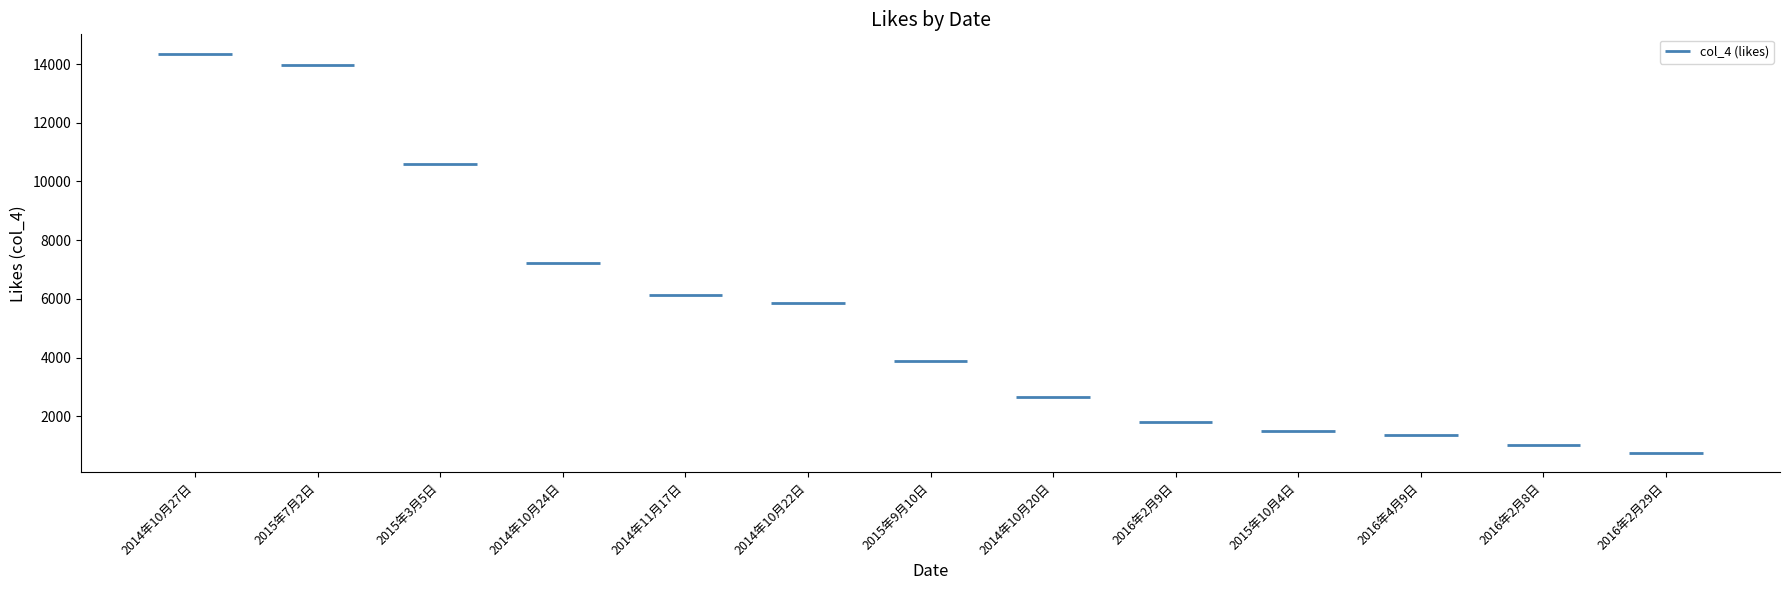

Approximately how many times larger is the value at 2016年2月8日 compared to 2016年4月9日?

0.8